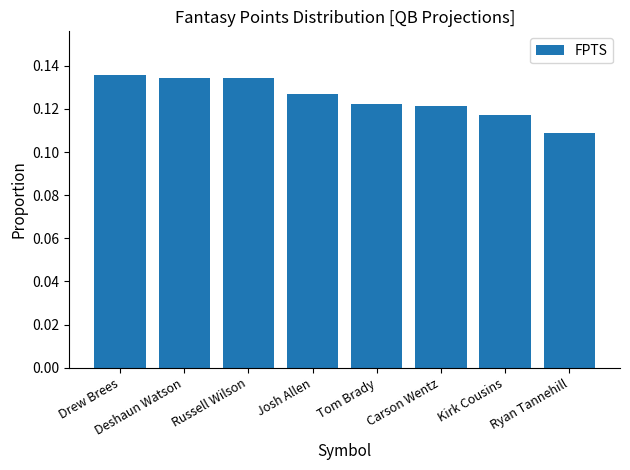

What position from the left is Drew Brees?

1